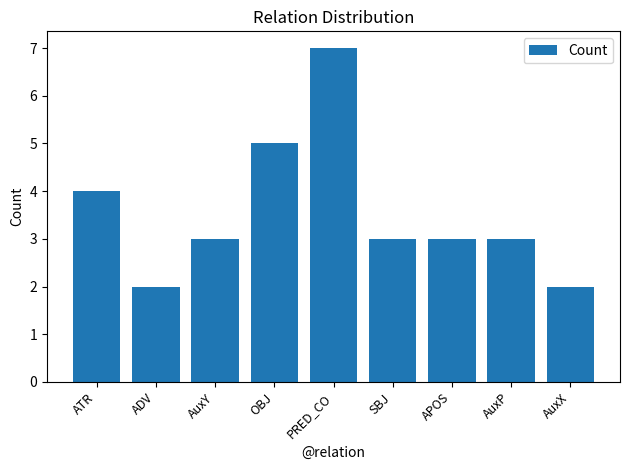

The chart shows a value of 3 at SBJ. True or false?

True